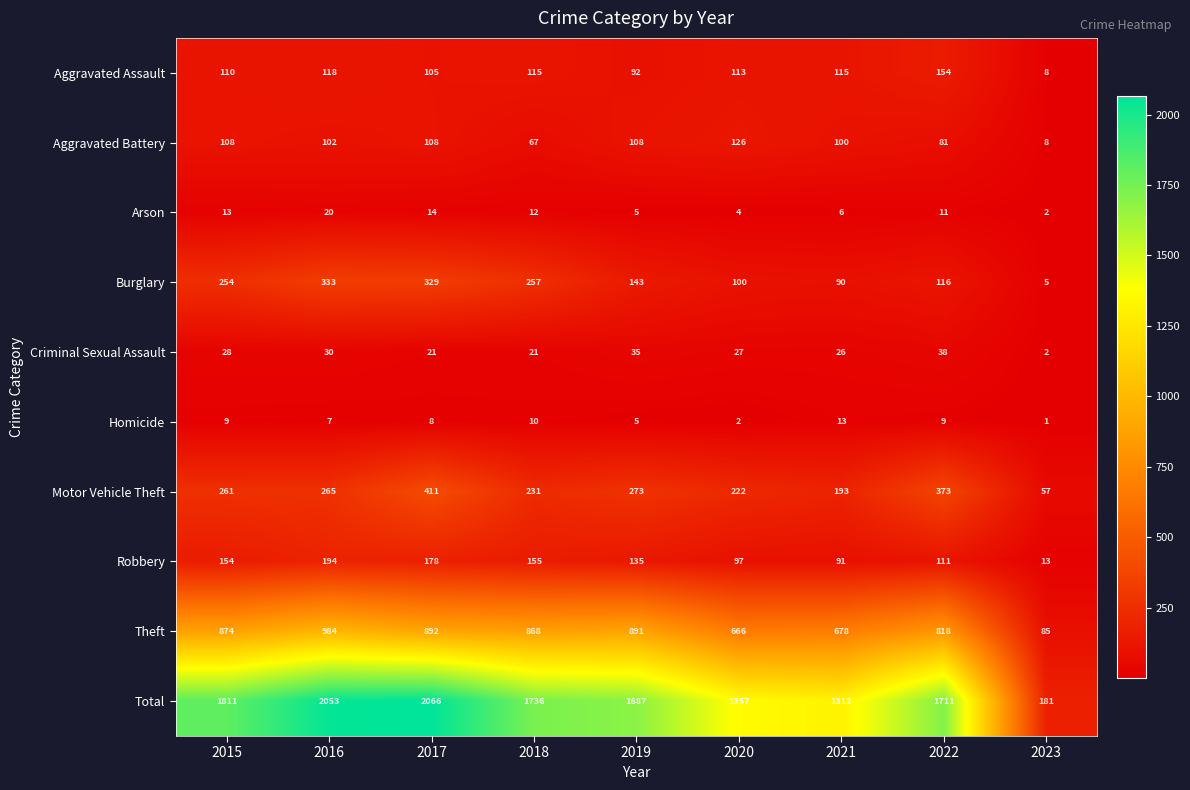

What is the approximate value of Burglary at 2018?

257